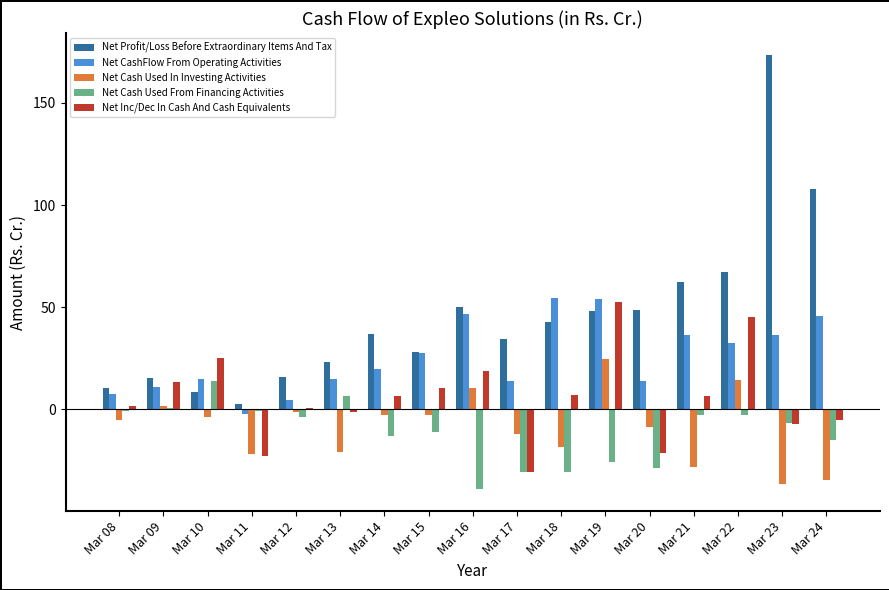

Between Mar 16 and Mar 18, which series saw the biggest shift?

Net Cash Used In Investing Activities